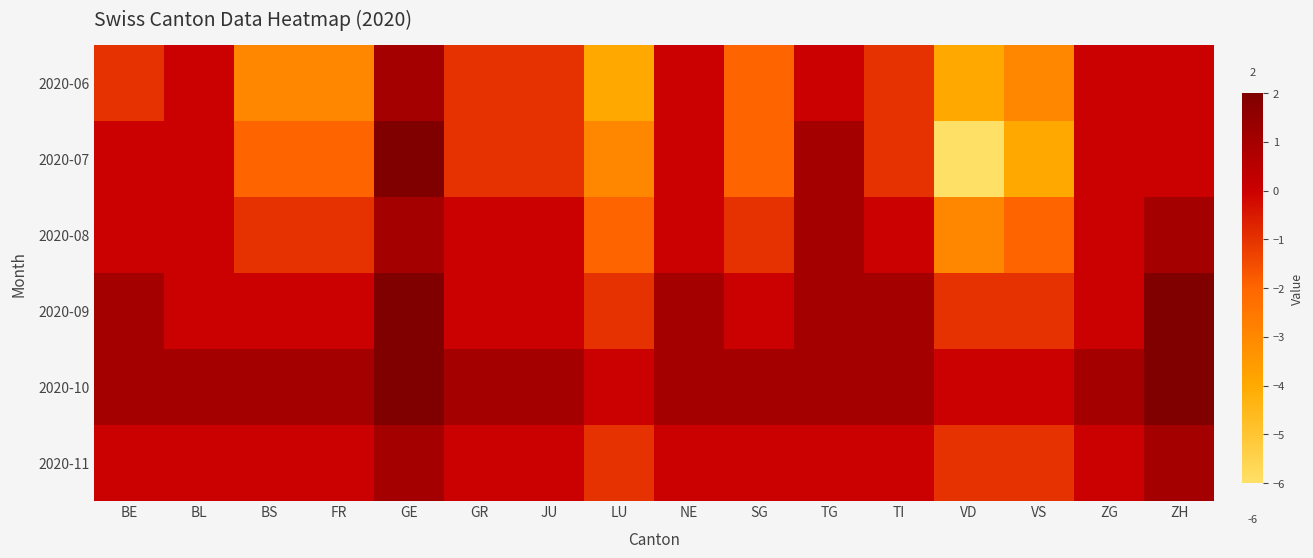

List the series in order of their peak value, highest first.

2020-07, 2020-09, 2020-10, 2020-06, 2020-08, 2020-11